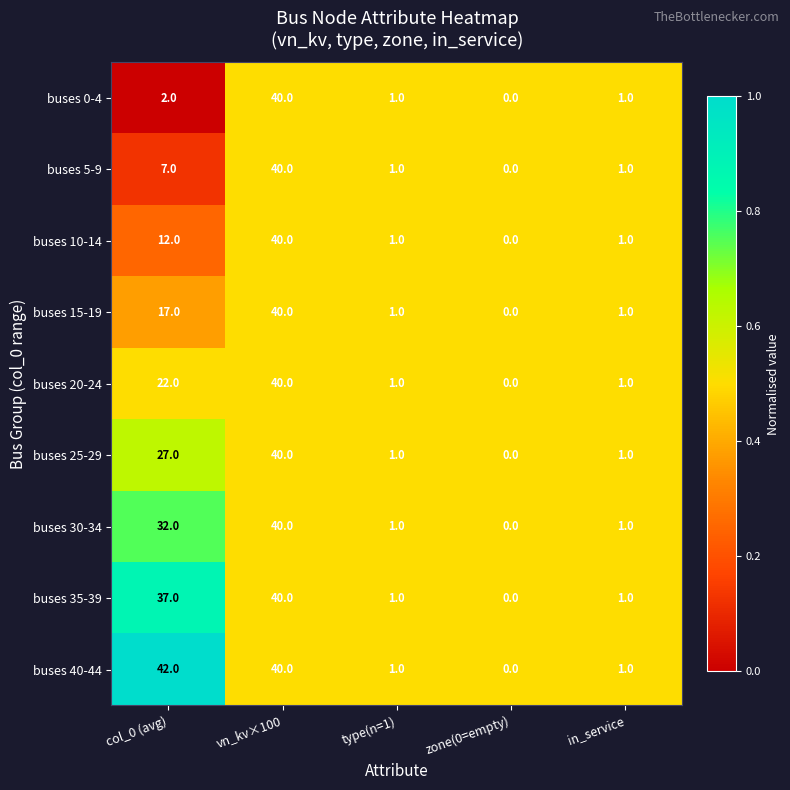

Which series has the largest total across all categories?

buses 40-44